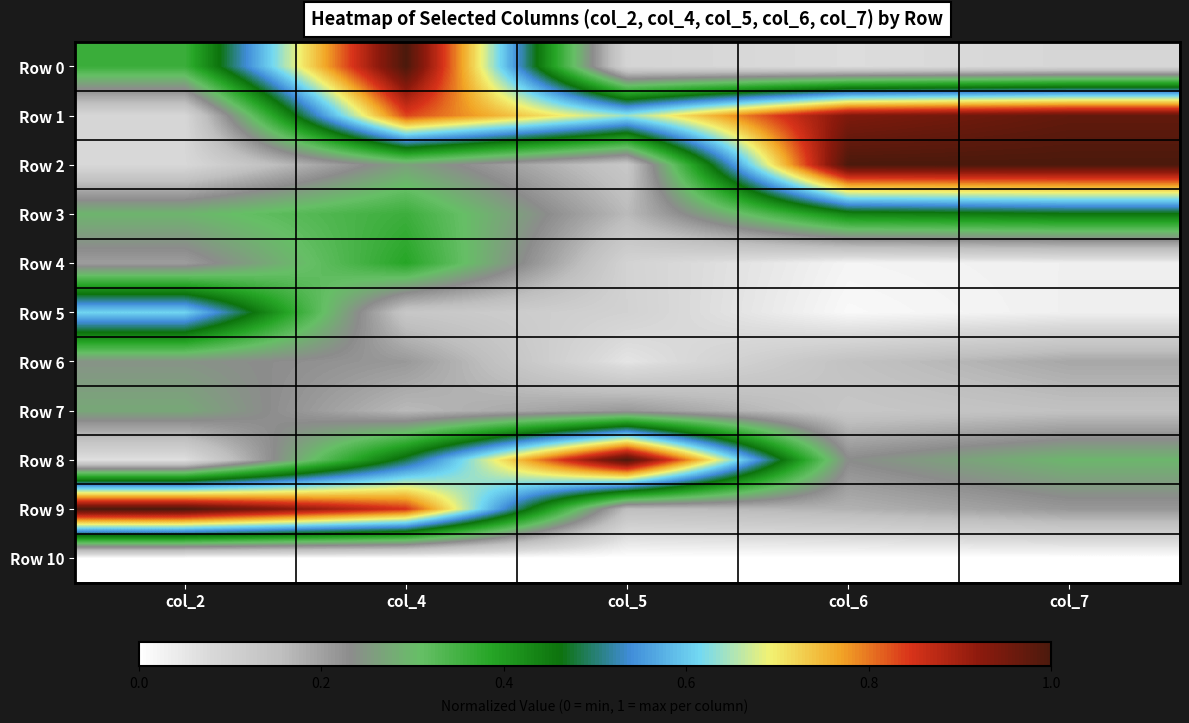

What is the spread (max minus min) of values at col_2?

1.0